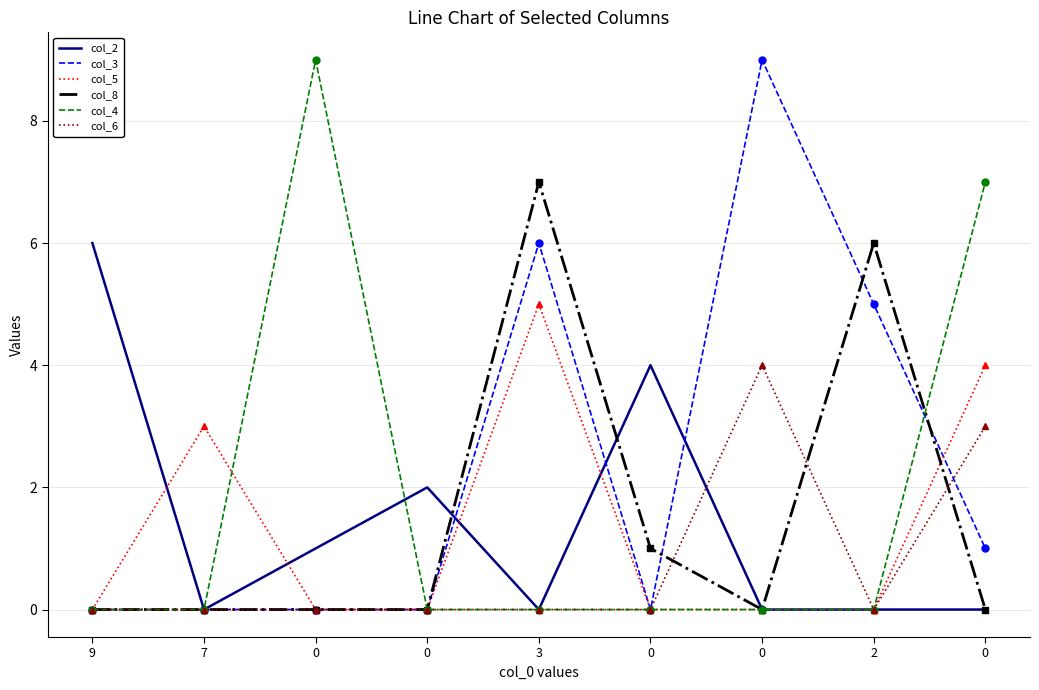

Count the number of categories in the chart.

9